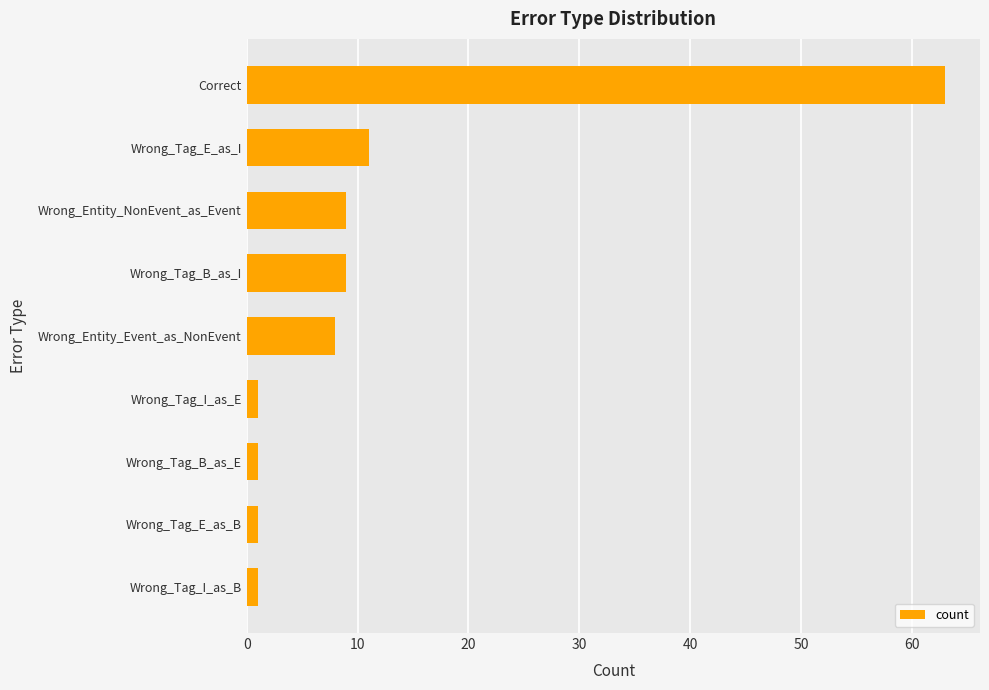

What is the smallest value displayed?

1